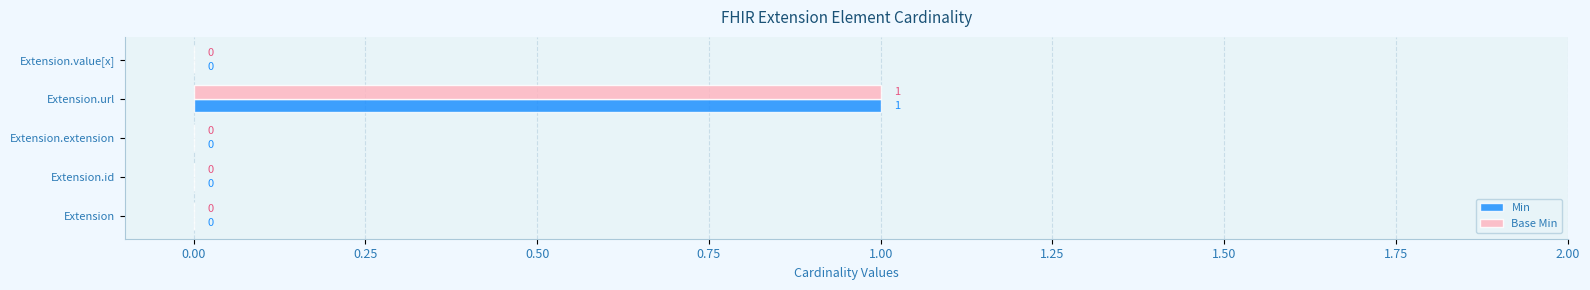

True or false: Base Min has a value of -1 at Extension.

False